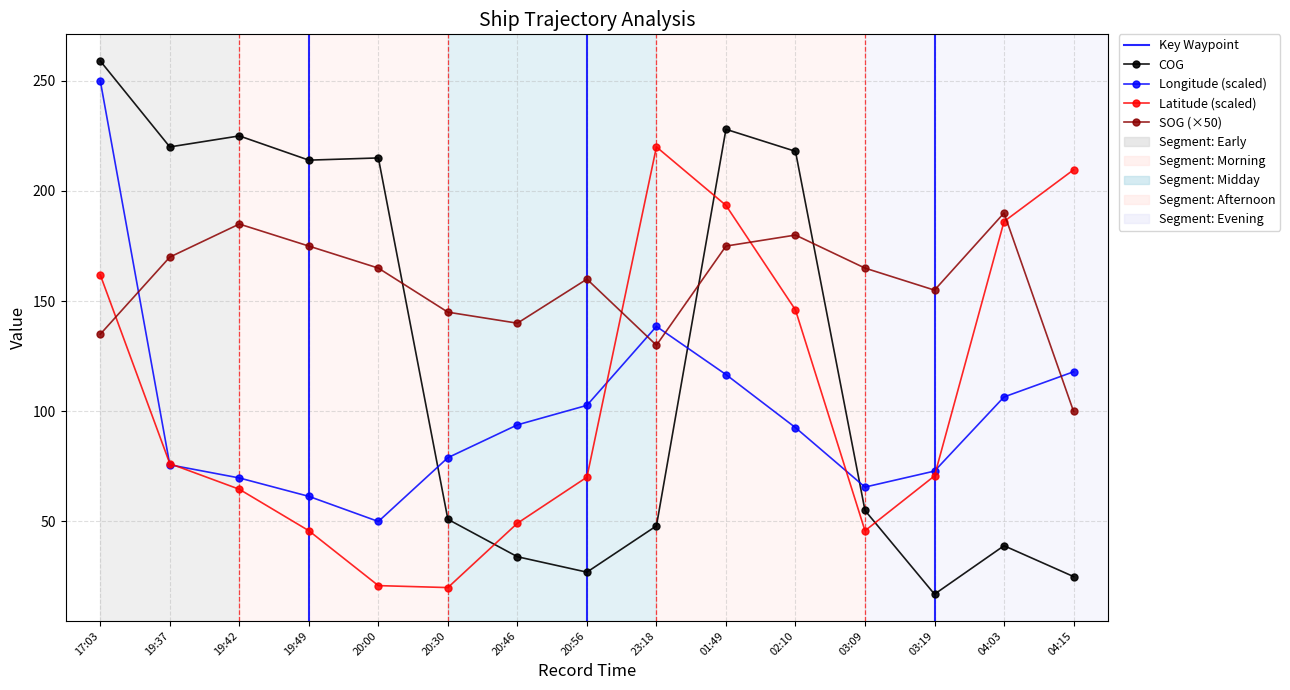

Where is Longitude nearest to the value 150?

23:18